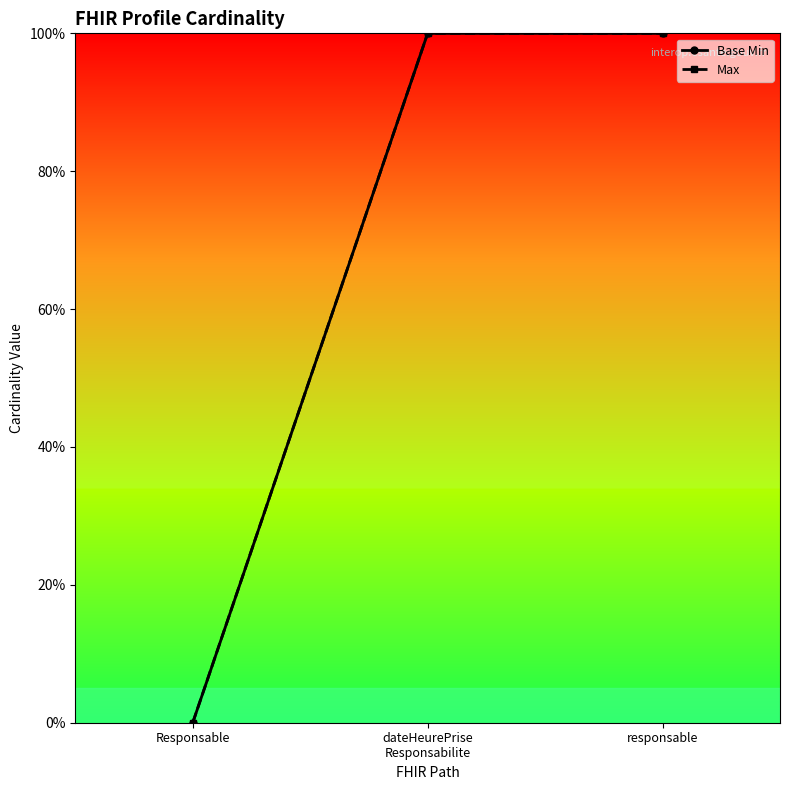

Which has a higher value, dateHeurePrise
Responsabilite or responsable?

dateHeurePrise
Responsabilite